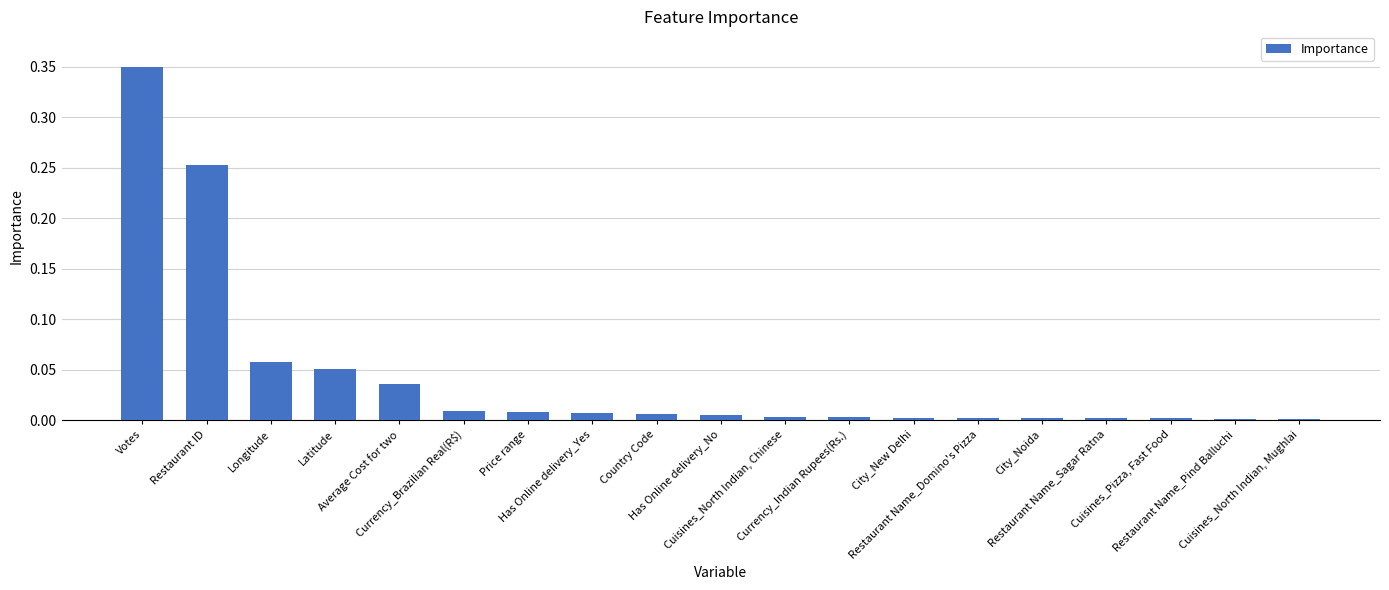

Rank the categories by value from highest to lowest.

Votes, Restaurant ID, Longitude, Latitude, Average Cost for two, Currency_Brazilian Real(R$), Price range, Has Online delivery_Yes, Country Code, Has Online delivery_No, Cuisines_North Indian, Chinese, Currency_Indian Rupees(Rs.), City_New Delhi, Restaurant Name_Domino's Pizza, City_Noida, Restaurant Name_Sagar Ratna, Cuisines_Pizza, Fast Food, Restaurant Name_Pind Balluchi, Cuisines_North Indian, Mughlai